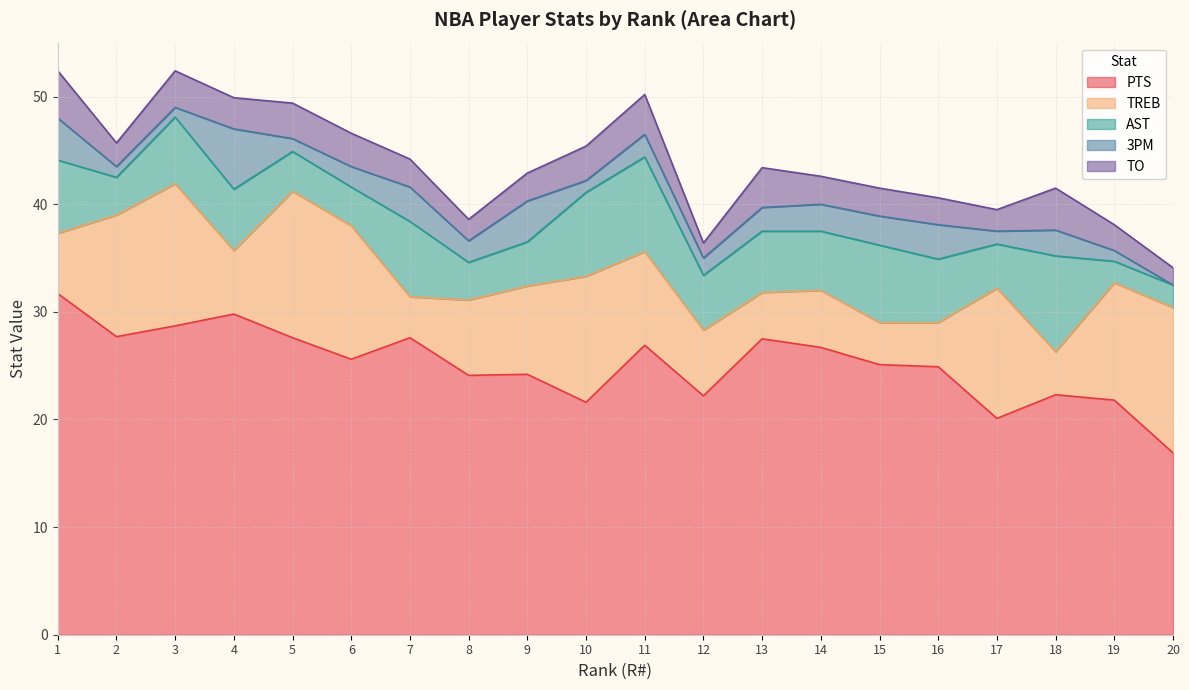

True or false: PTS and 3PM cross at least once.

False